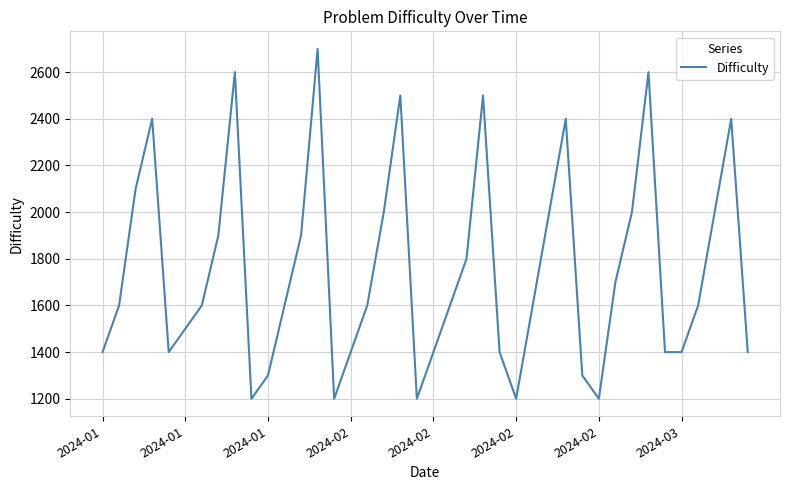

What is the minimum value shown in the chart?

1200